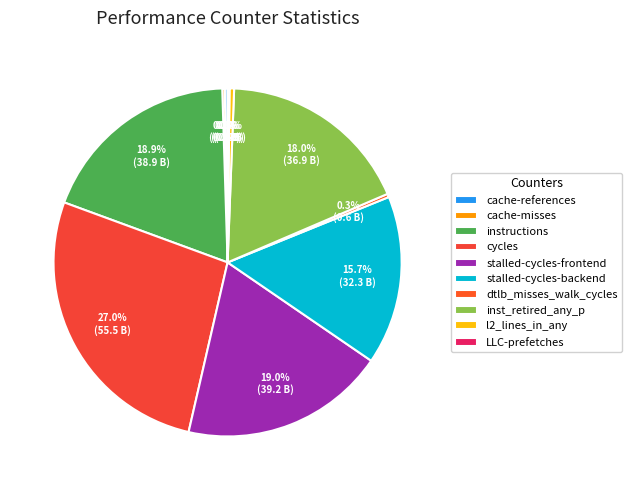

Is it true that stalled-cycles-backend is 2% of the pie?

False